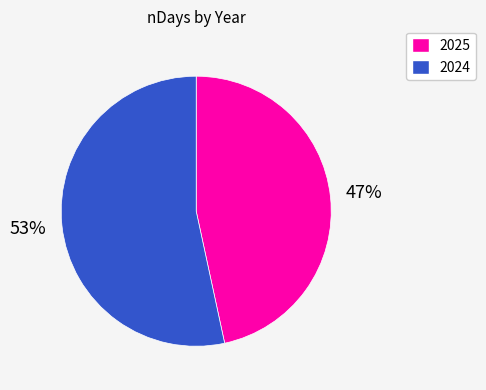

Is the sum of 2024 and 2025 greater than half?

Yes